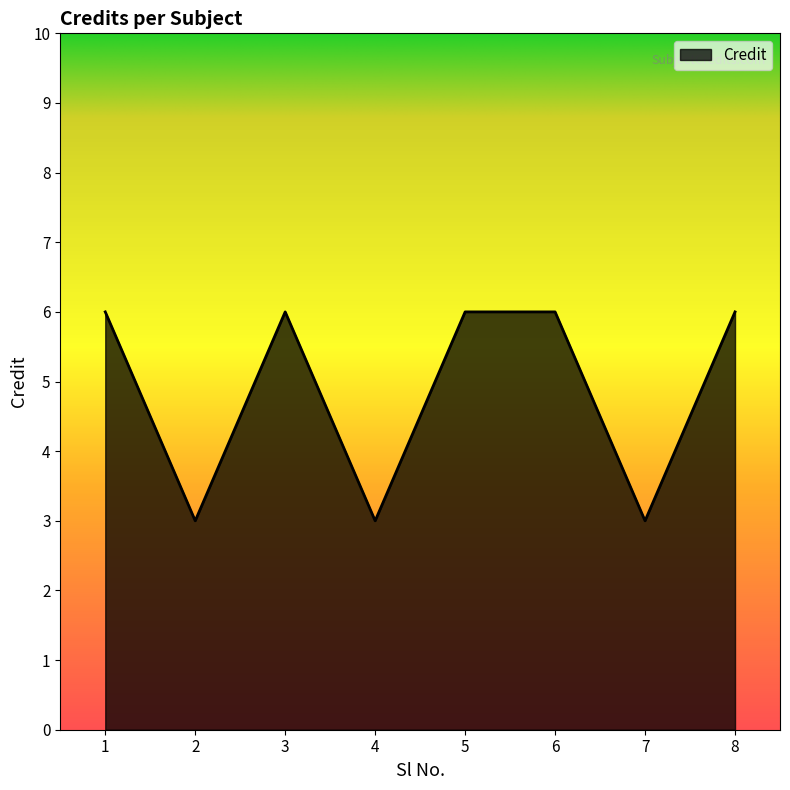

Reading left to right, what are all the values shown in this chart?

6	3	6	3	6	6	3	6